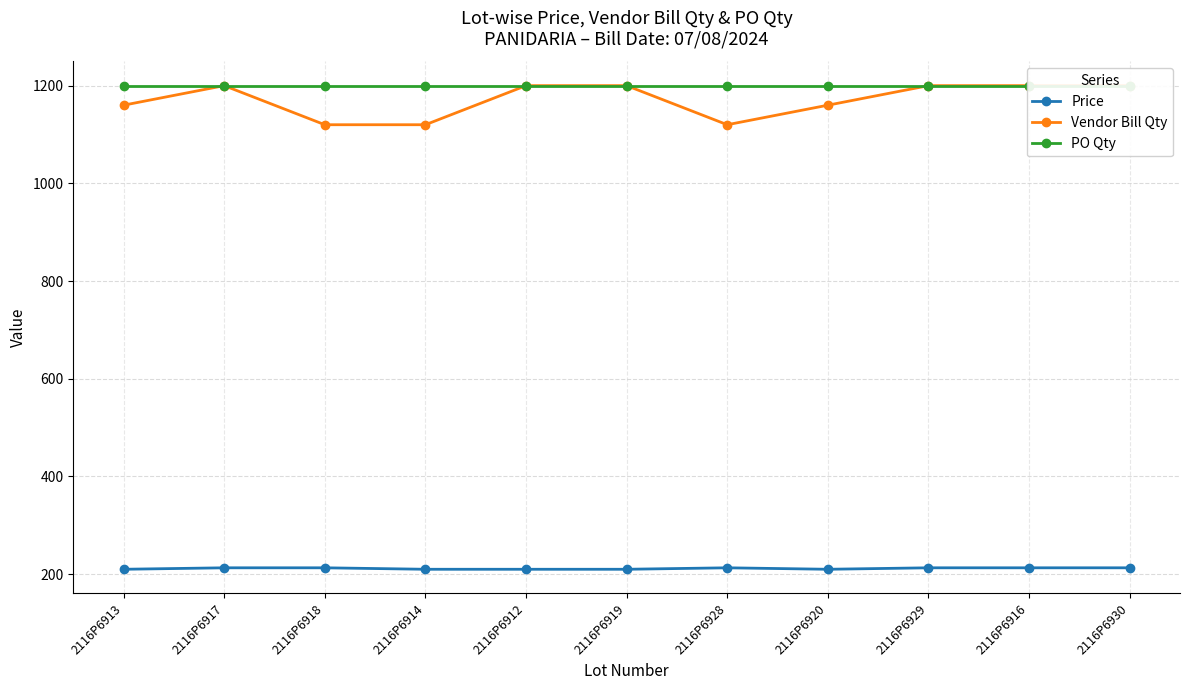

What is the minimum value shown in the chart?

210